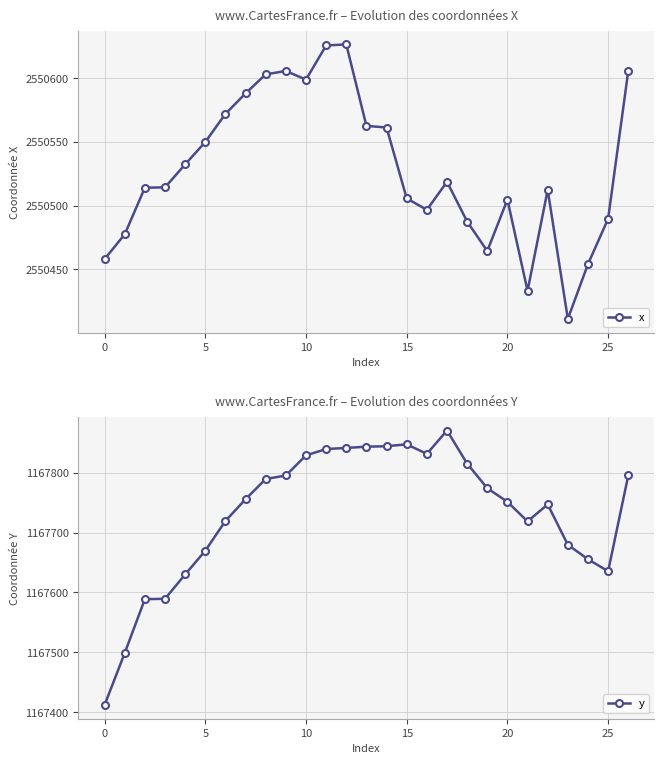

Which series has the largest total across all categories?

x